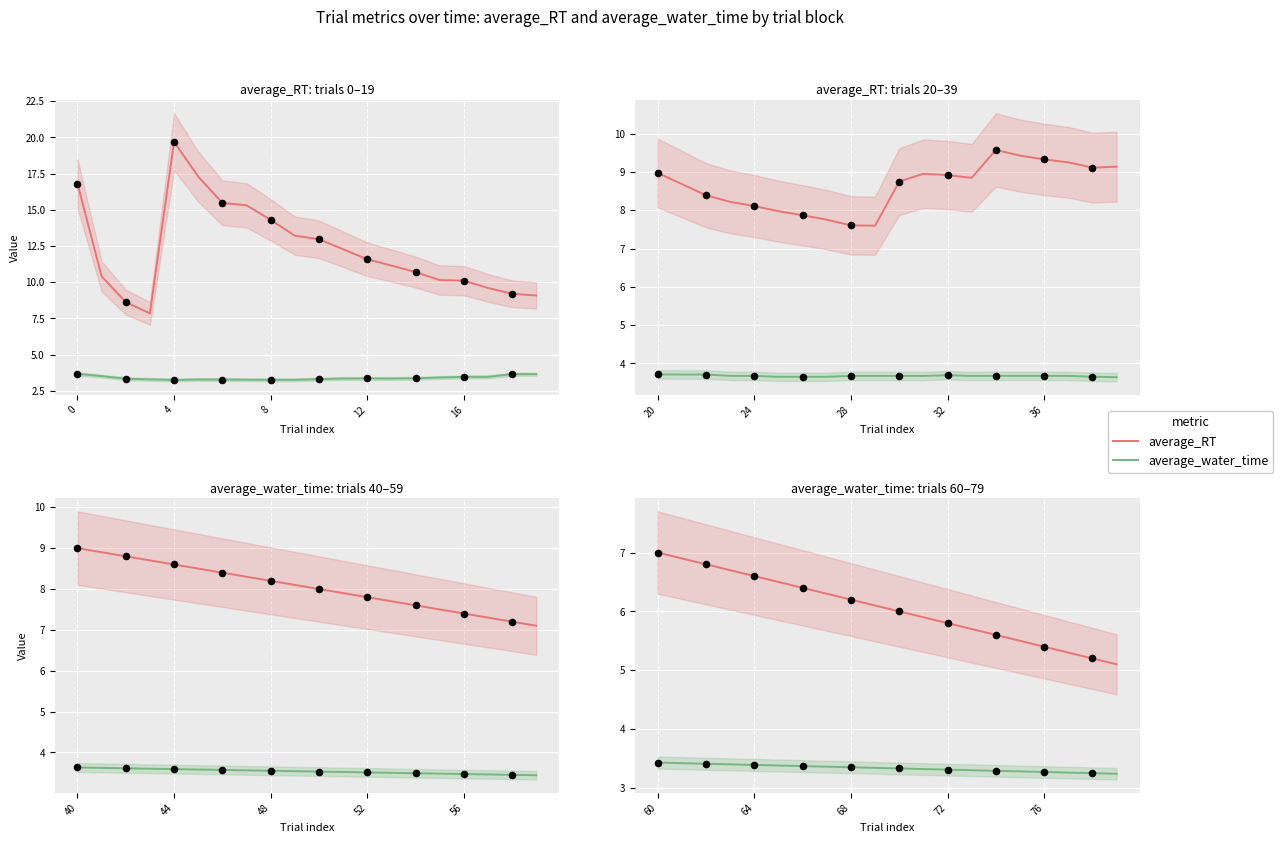

Which series reaches the maximum Y coordinate?

average_RT